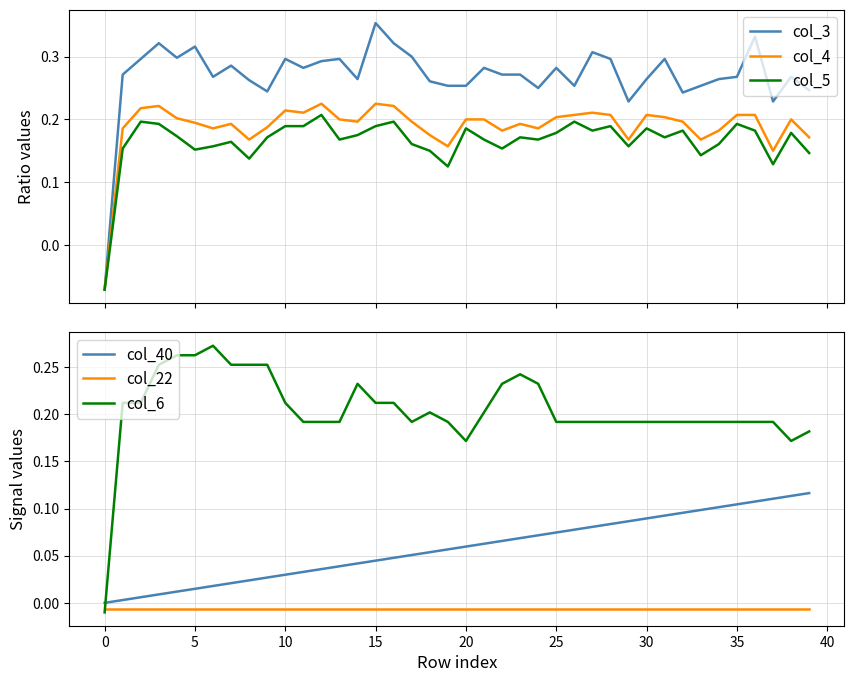

The value of col_40 at 20 is 0.1. True or false?

True